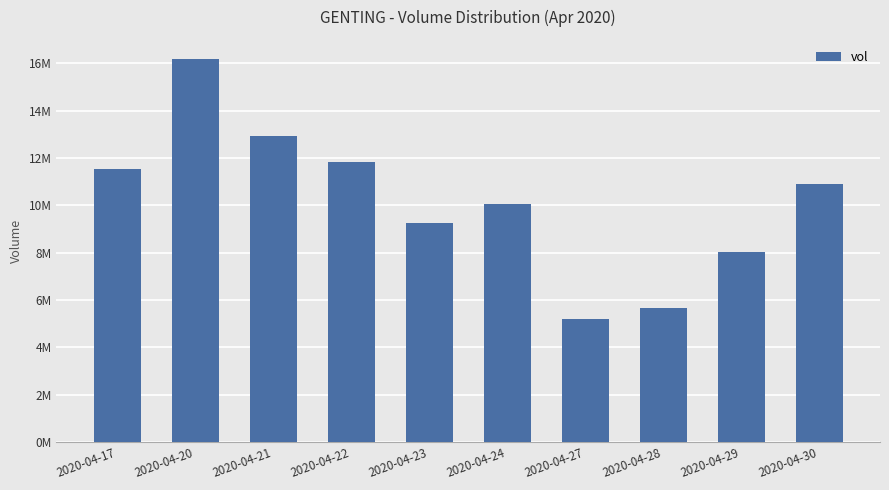

Where does the data first go above 10922400?

2020-04-17